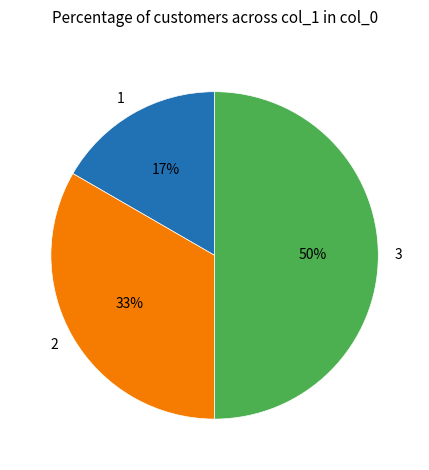

The 1 slice represents 6% of the pie. True or false?

False